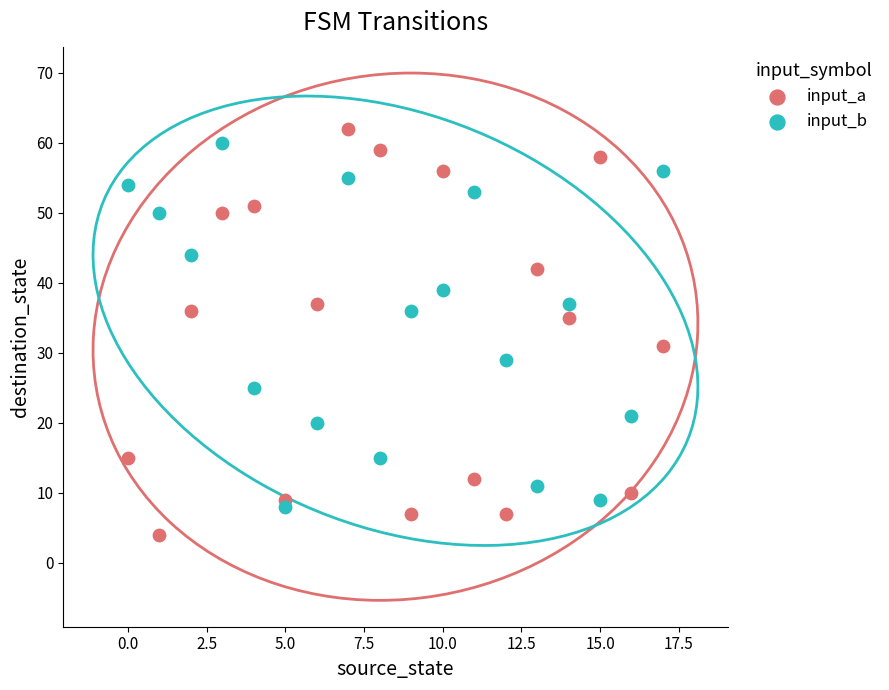

Which series reaches the minimum Y coordinate?

input_a